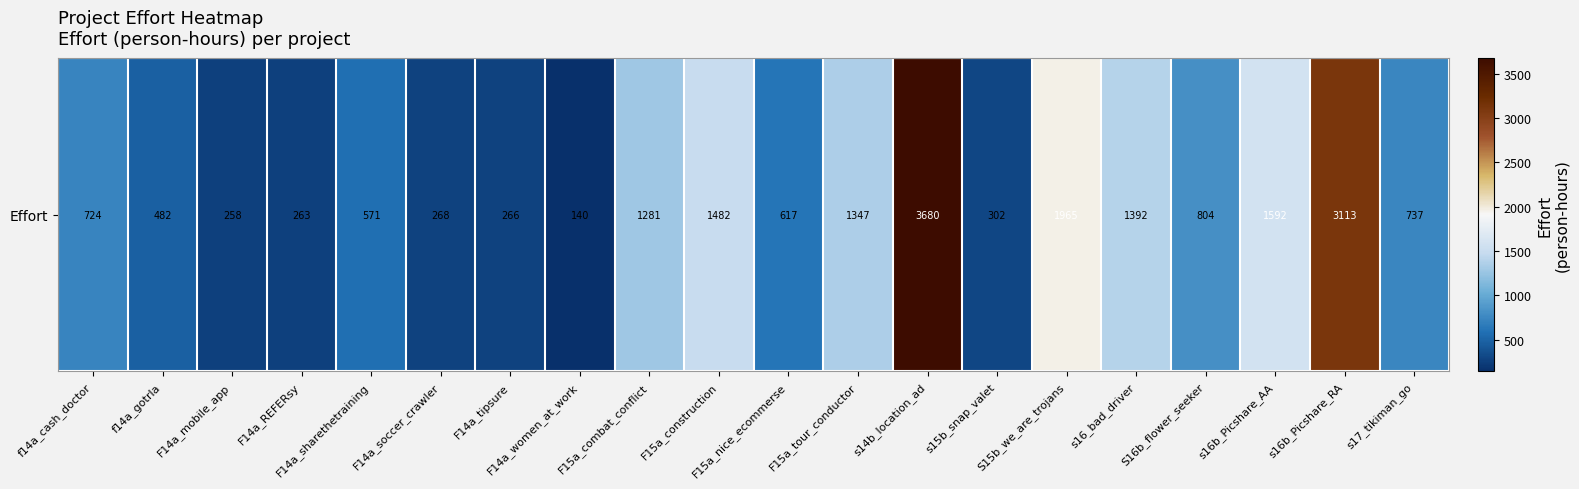

Rank the categories by value from highest to lowest.

s14b_location_ad, s16b_Picshare_RA, S15b_we_are_trojans, s16b_Picshare_AA, F15a_construction, s16_bad_driver, F15a_tour_conductor, F15a_combat_conflict, S16b_flower_seeker, s17_tikiman_go, f14a_cash_doctor, F15a_nice_ecommerse, F14a_sharethetraining, f14a_gotrla, s15b_snap_valet, F14a_soccer_crawler, F14a_tipsure, F14a_REFERsy, F14a_mobile_app, F14a_women_at_work